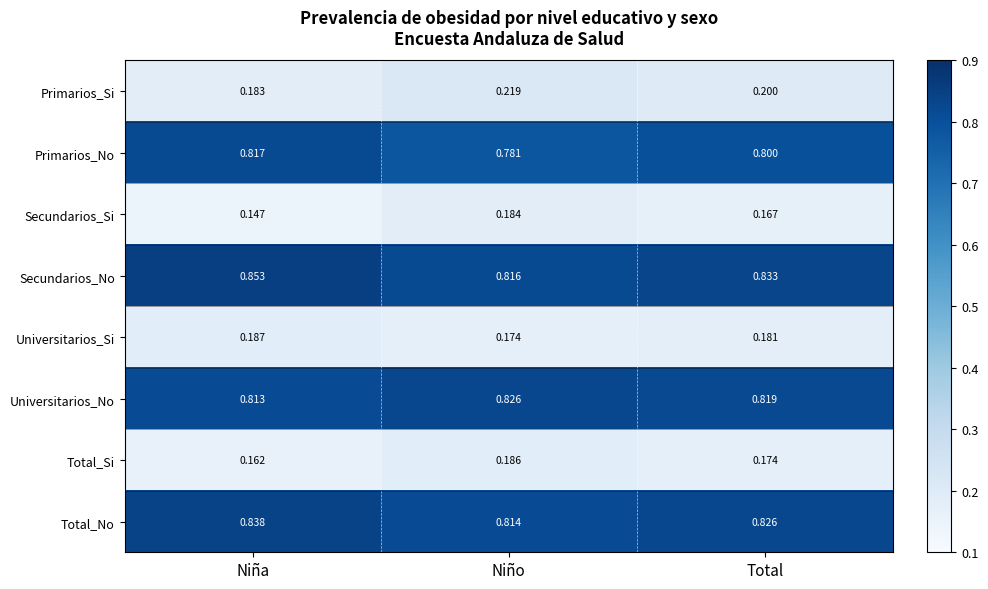

Which series has the largest total across all categories?

Secundarios_No